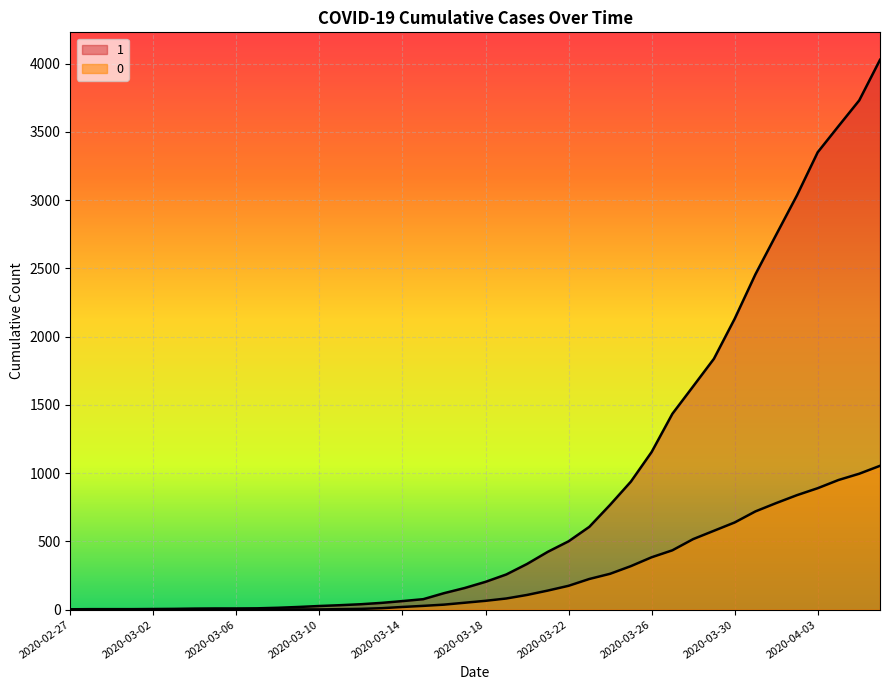

List the series in order of their peak value, lowest first.

0, 1